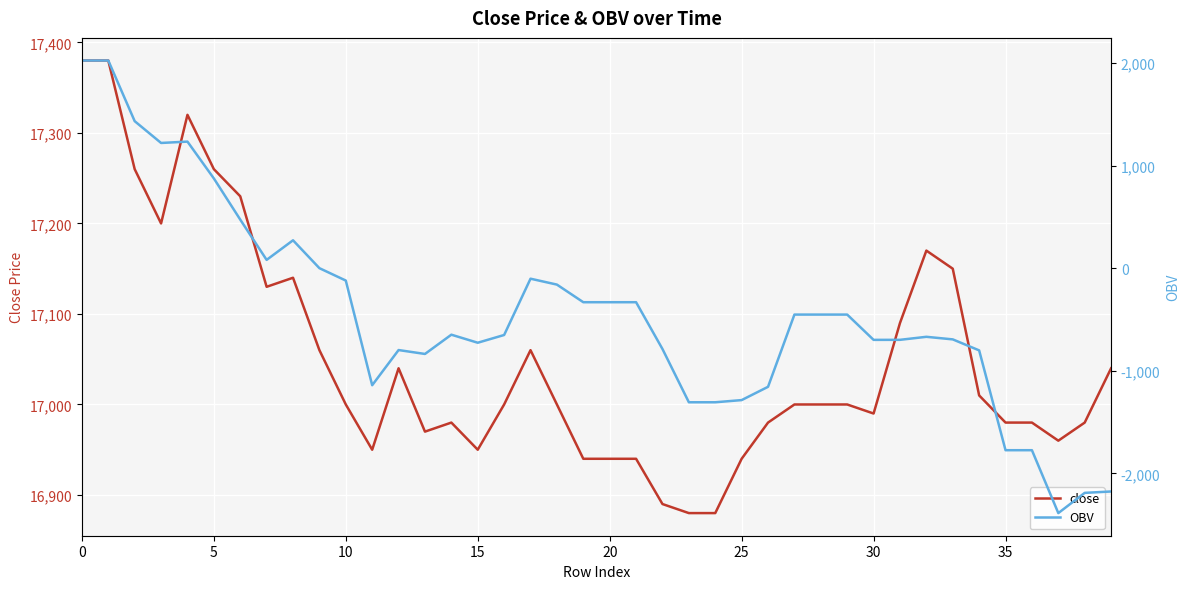

Count the number of categories in the chart.

40